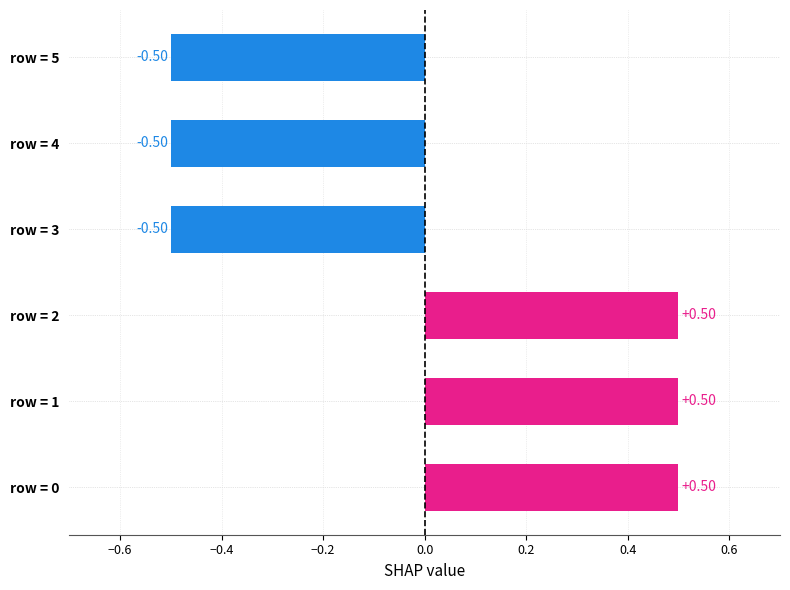

What is the change in value from row = 1 to row = 5?

-1.0